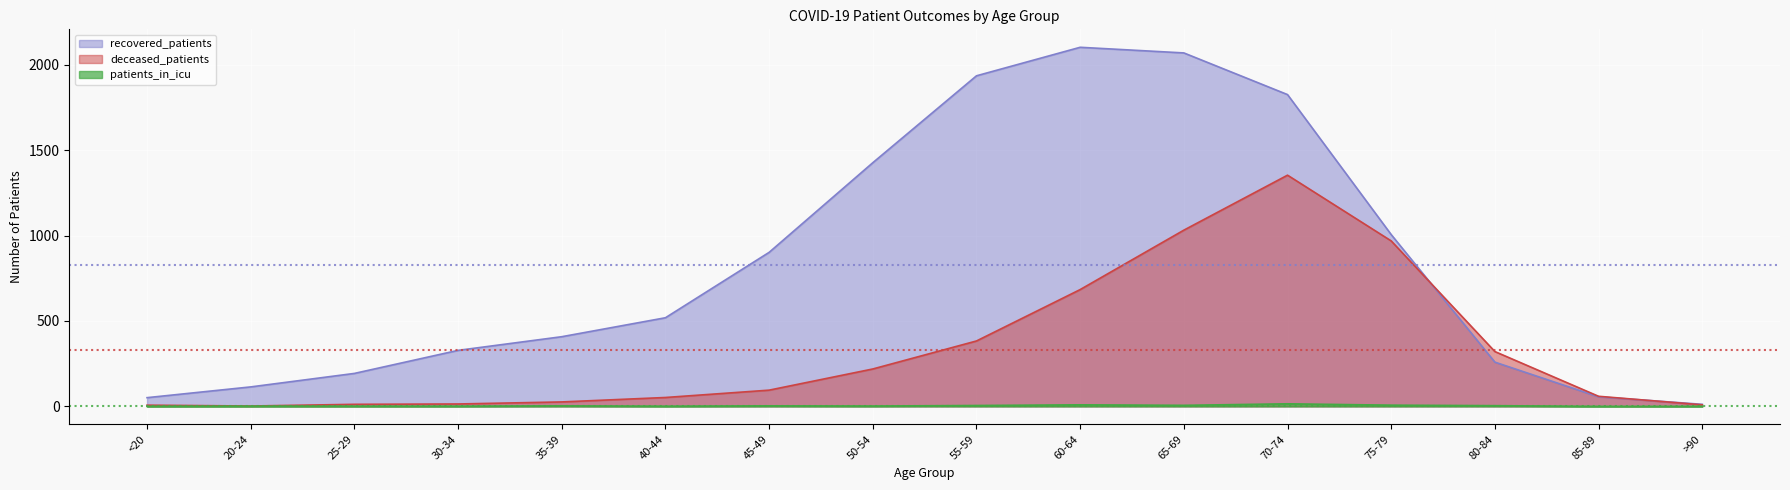

In patients_in_icu, how many points are higher than both neighbors (excluding endpoints)?

4